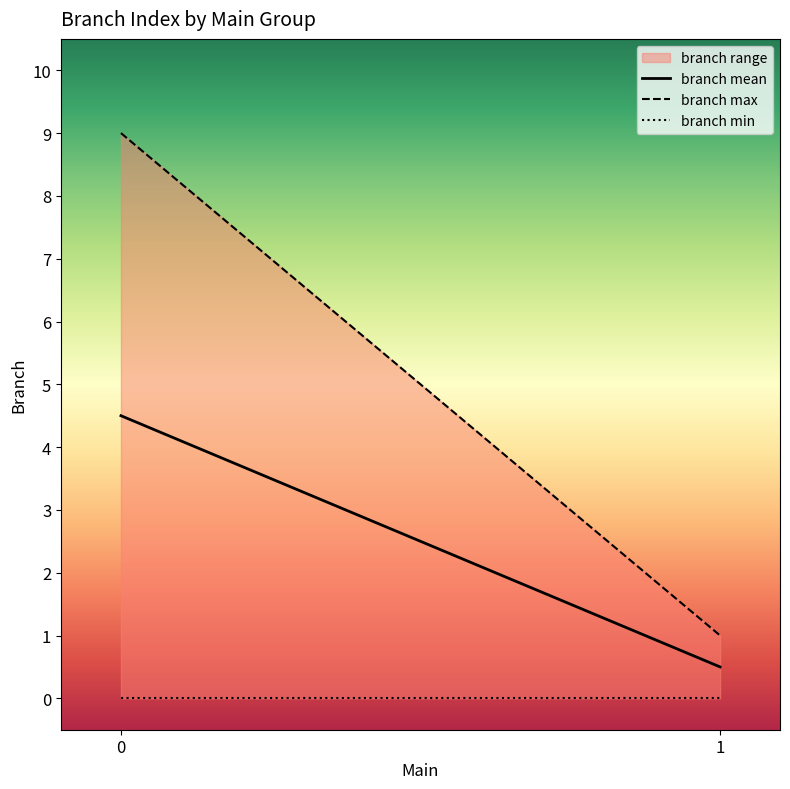

Is this an area chart (filled region under the line)?

No